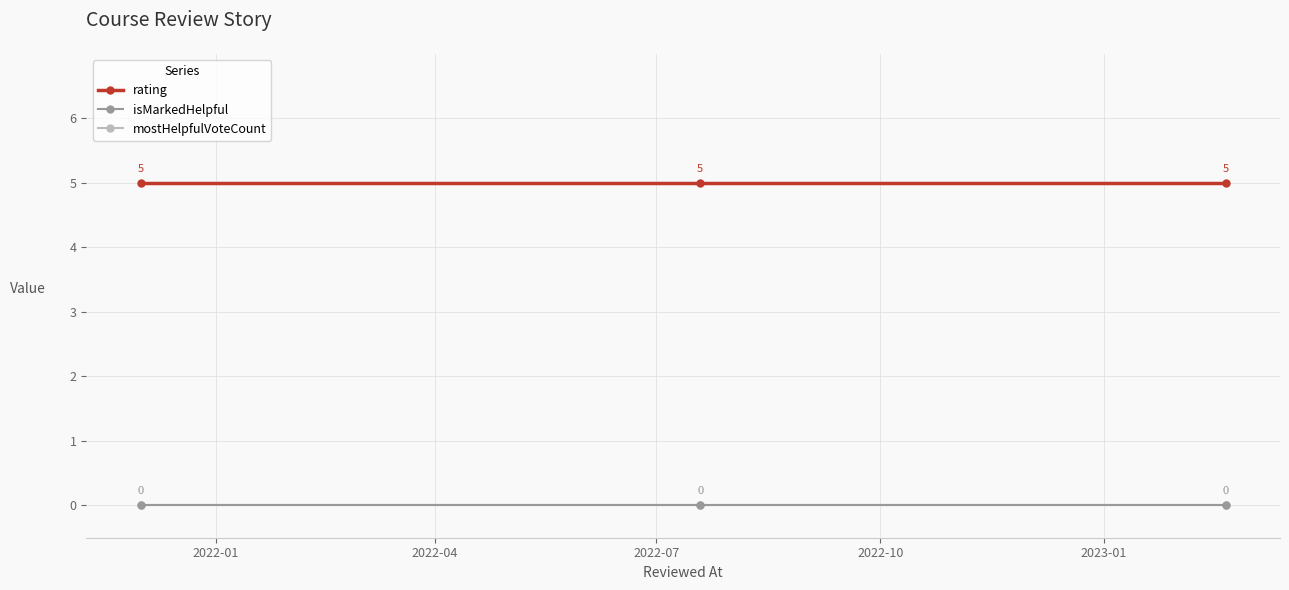

Reading left to right, what are all the values shown in this chart?

rating: 5	5	5
isMarkedHelpful: 0	0	0
mostHelpfulVoteCount: 0	0	0